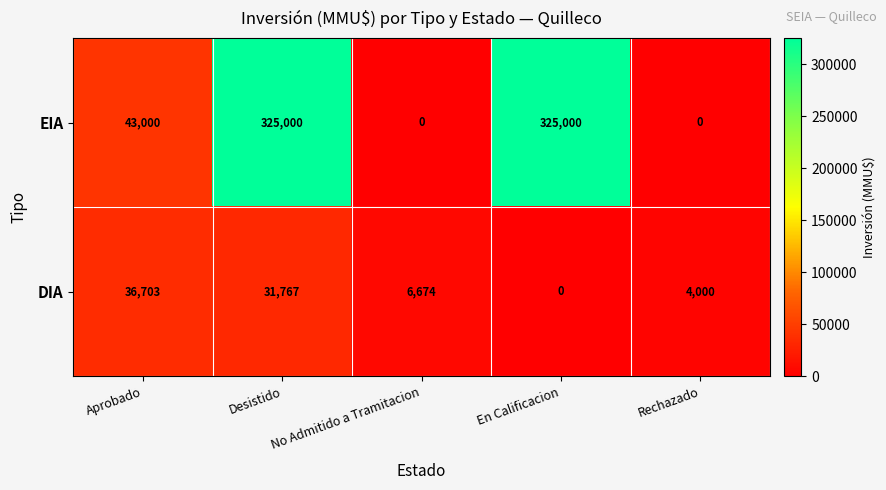

True or false: DIA has a value of 36703 at Aprobado.

True